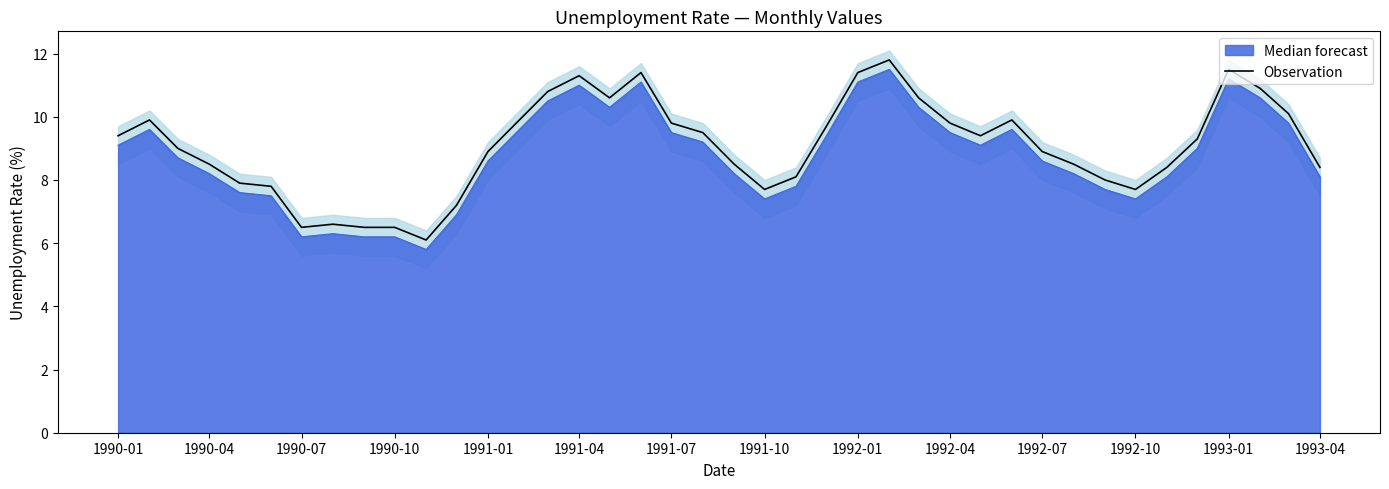

What is the value of the 15th point from the left?

10.8